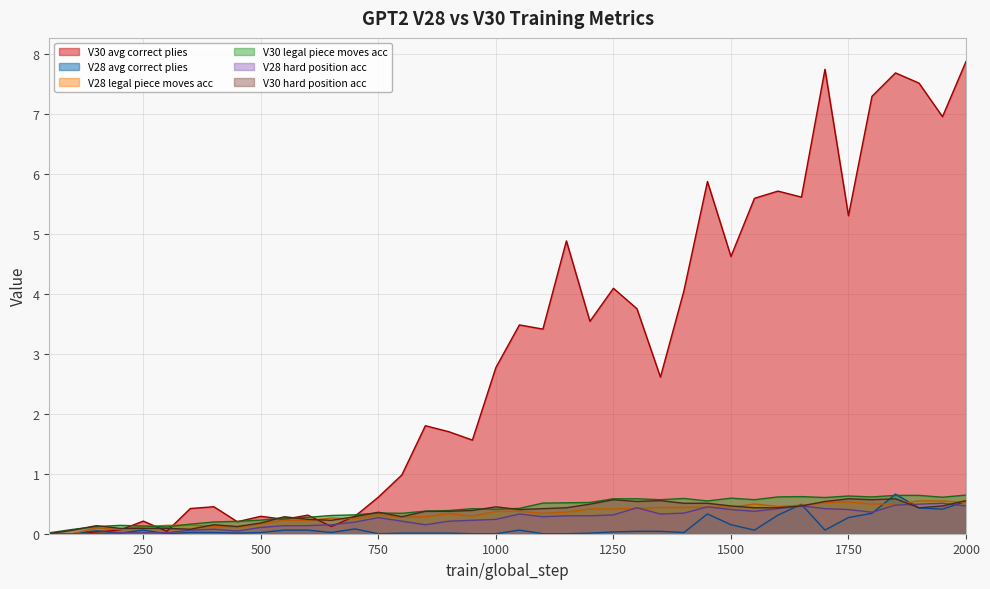

What is the maximum value shown in the chart?

7.9